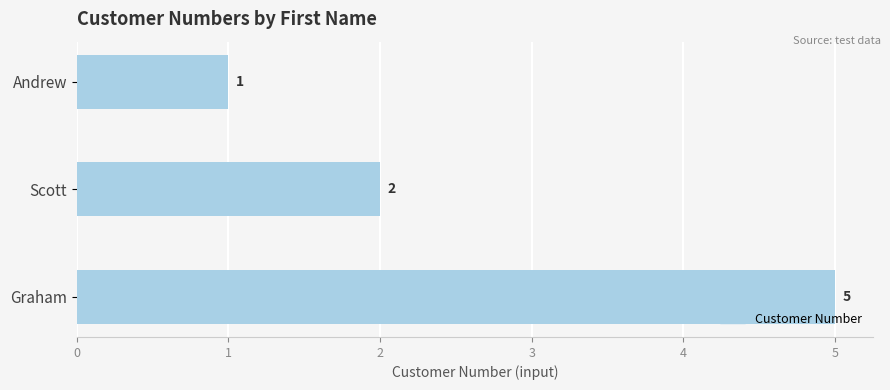

What is the difference between the maximum and minimum values?

4